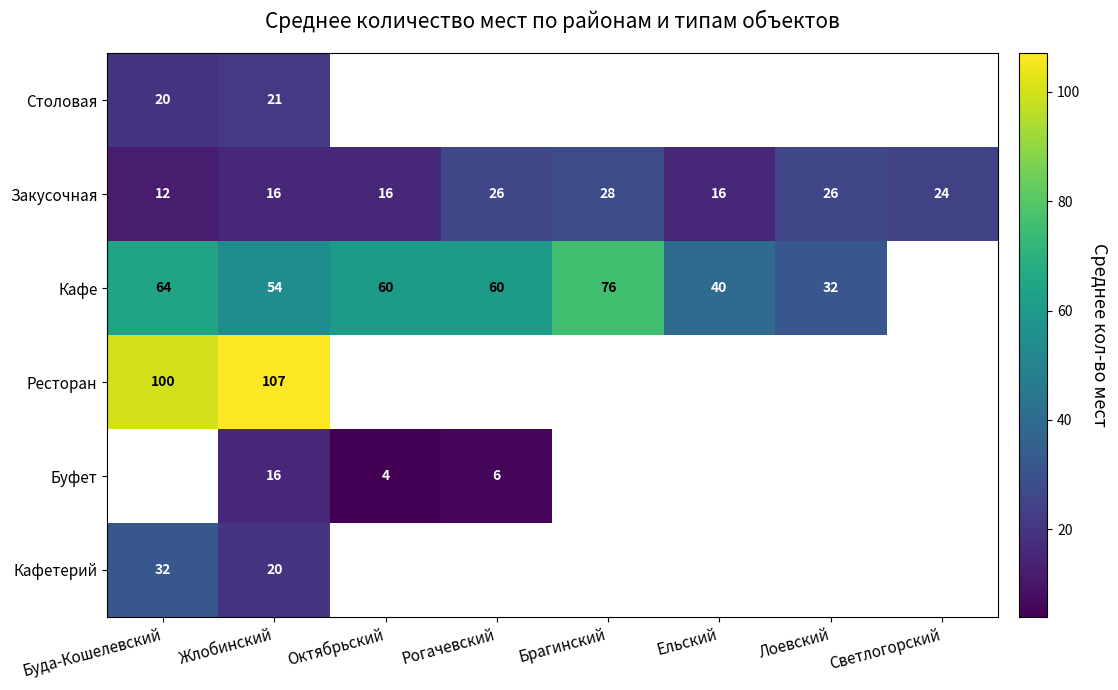

True or false: Кафе has a value of 60 at Октябрьский.

True